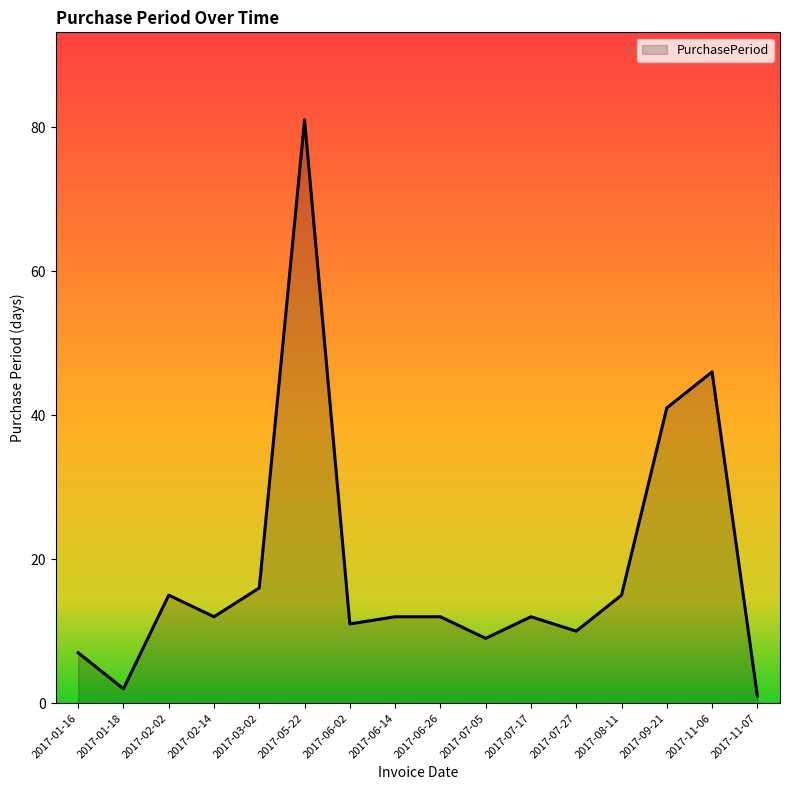

Which label corresponds to the smallest value in the chart?

2017-11-07